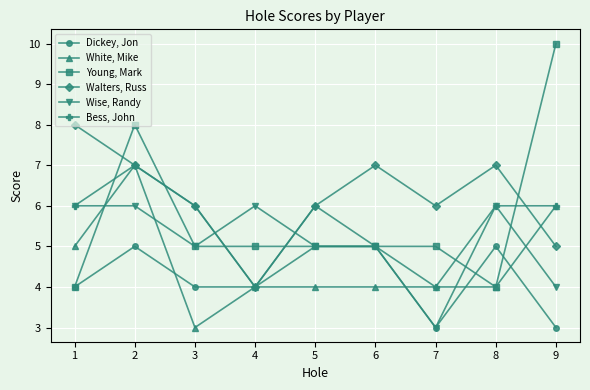

How many Wise, Randy values are between 5 and 6?

7